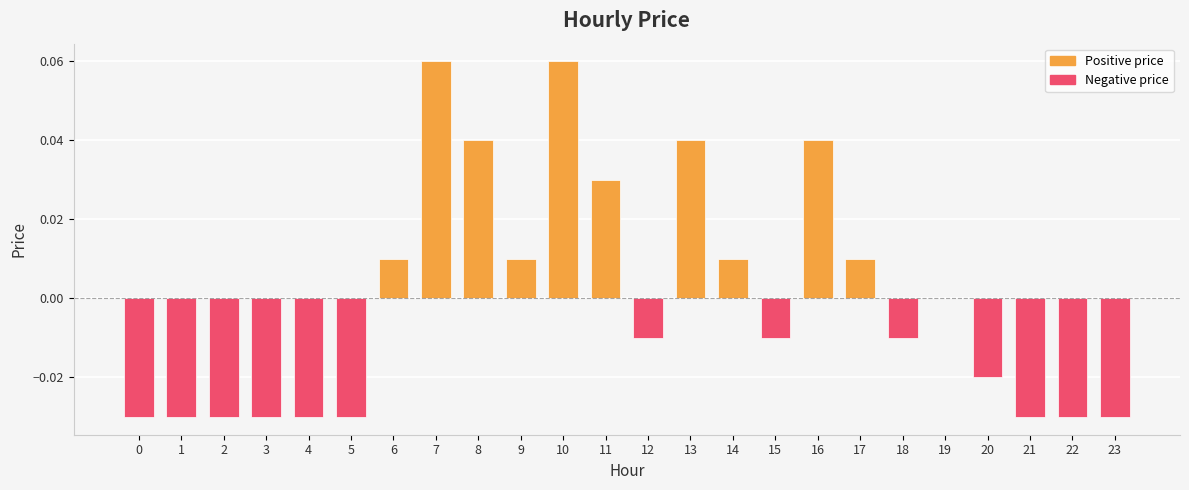

Is it true that the value at 21 is -0.0?

True